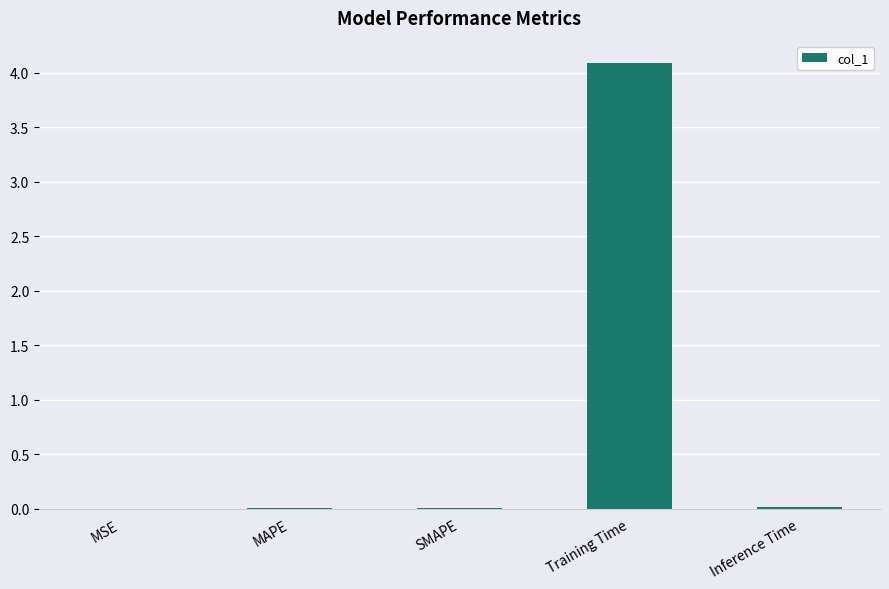

Which label corresponds to the largest value in the chart?

Training Time